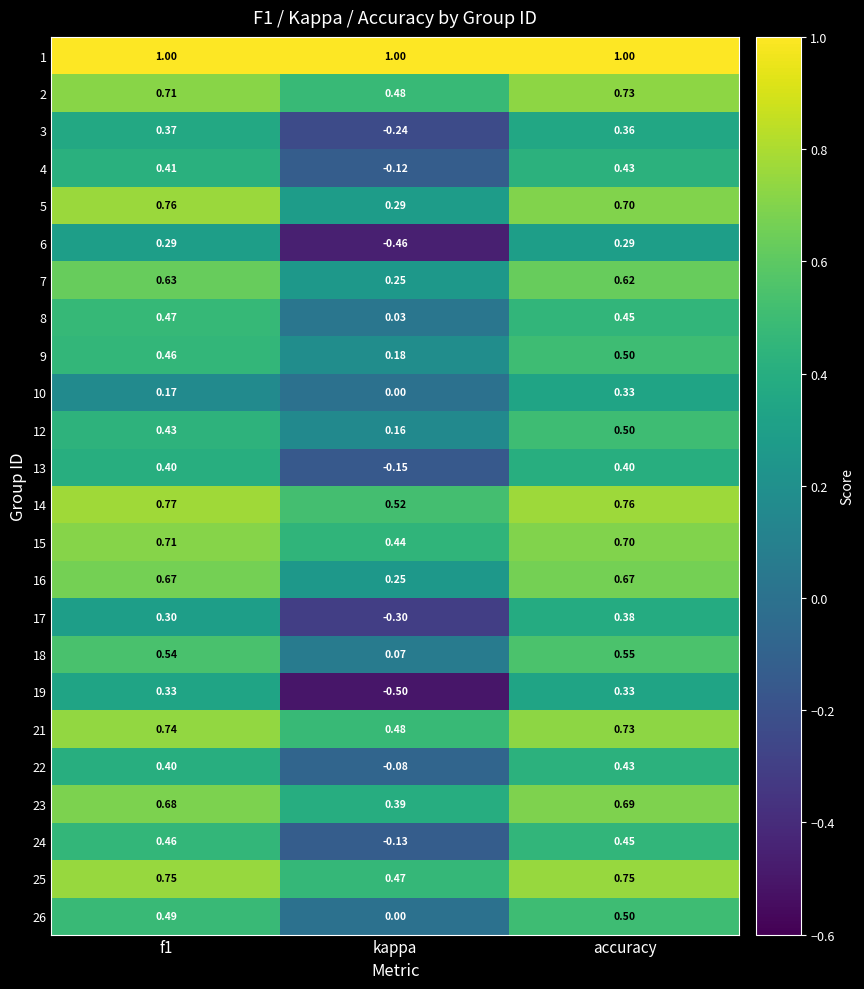

How many distinct data groups are displayed?

24